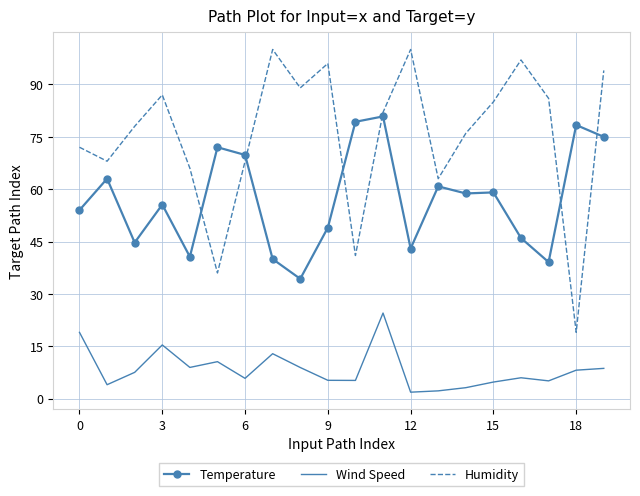

What are all the series names shown in the legend?

Temperature, Wind Speed, Humidity